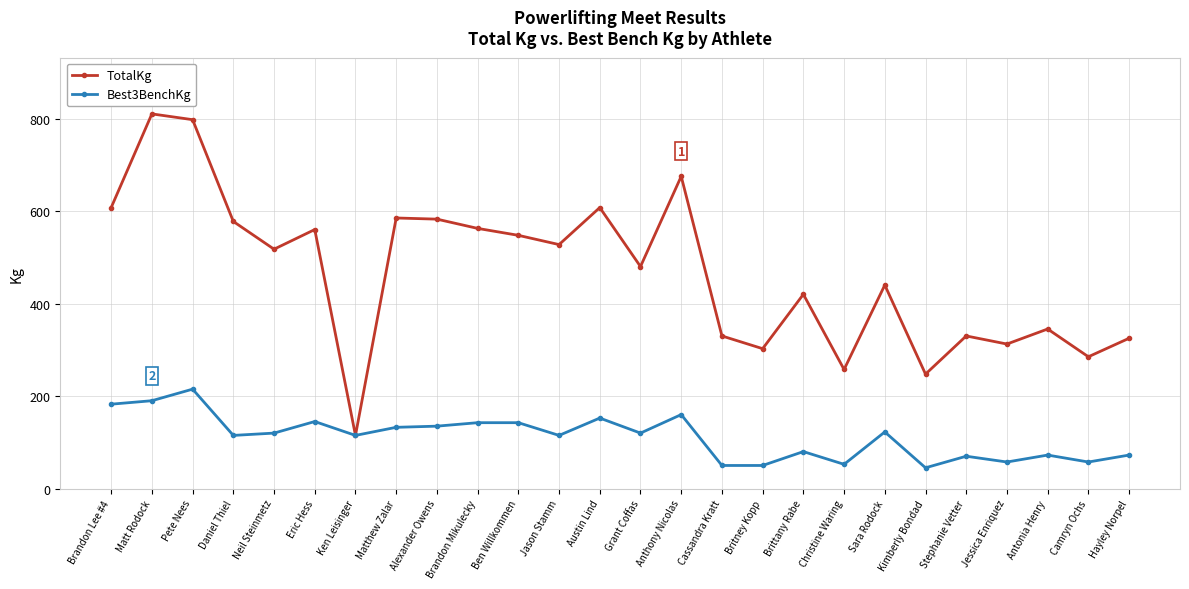

What are all the series names shown in the legend?

TotalKg, Best3BenchKg